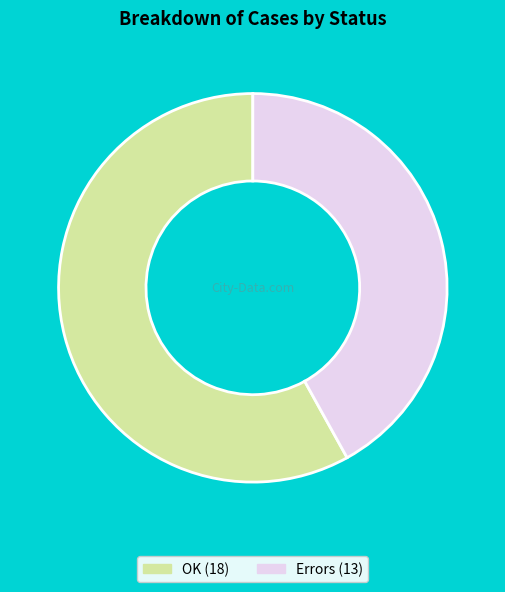

How many slices are in this pie chart?

2